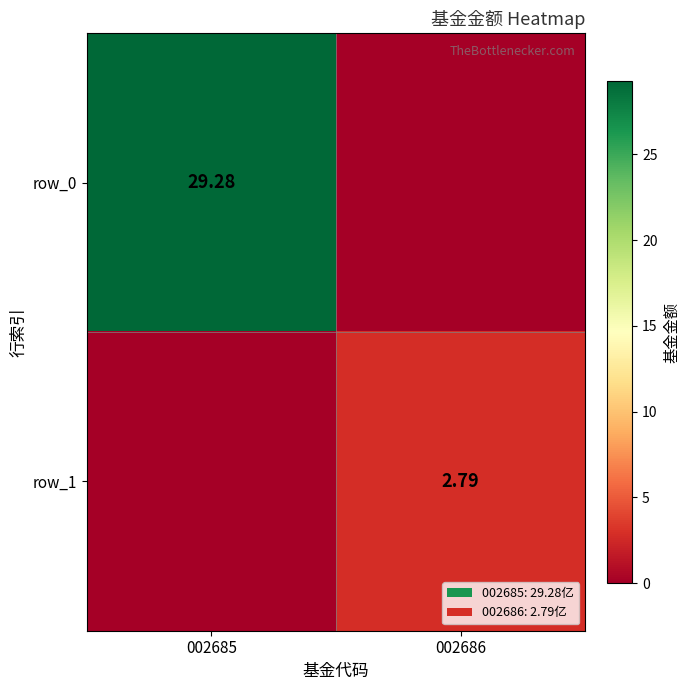

Which category has the highest value in the row_0 series?

002685